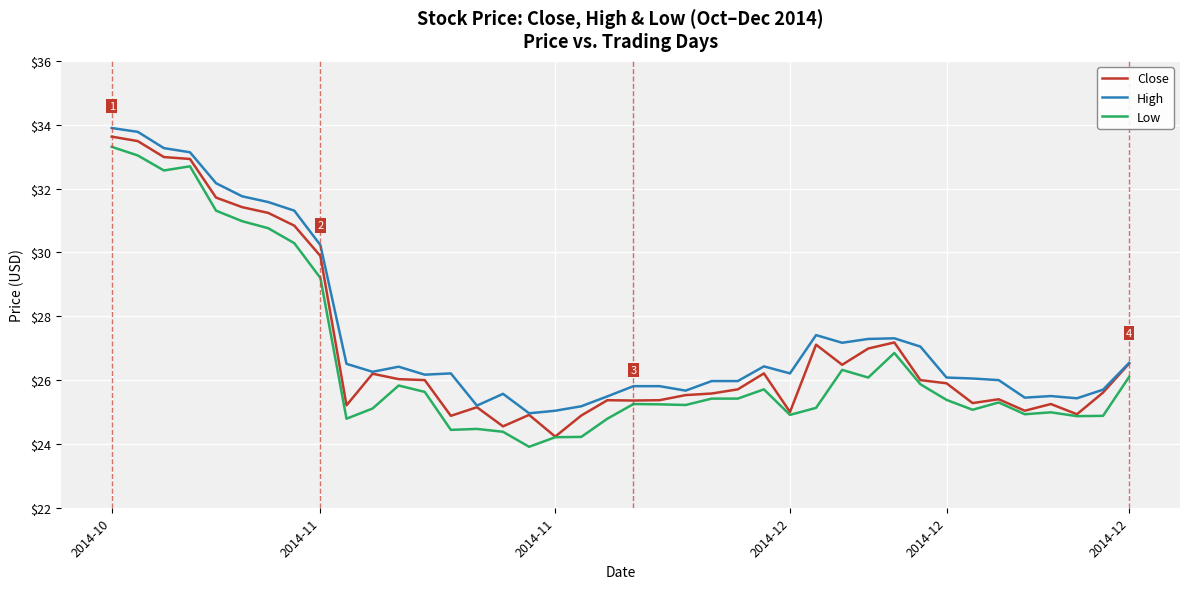

True or false: High and Low intersect in this chart.

False